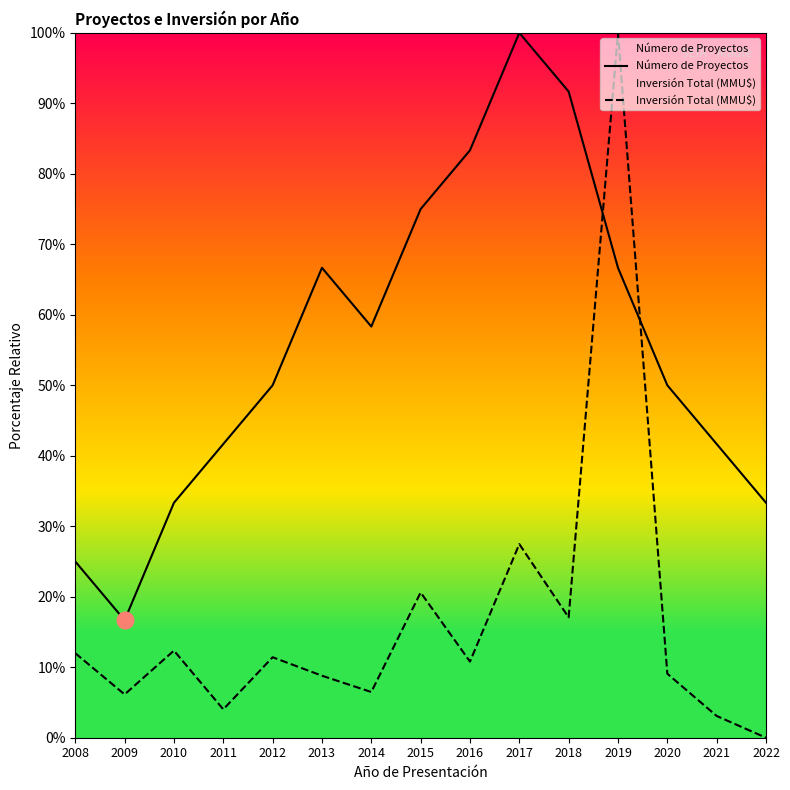

True or false: Número de Proyectos has a value of 79.4 at 2020.

False